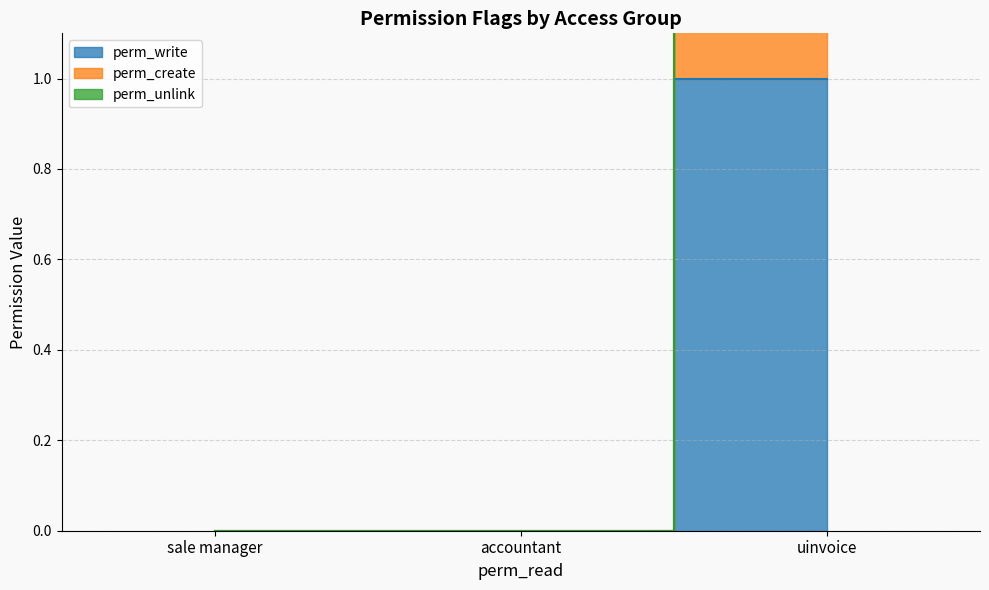

List the series in order of their overall mean, highest first.

perm_unlink, perm_create, perm_write